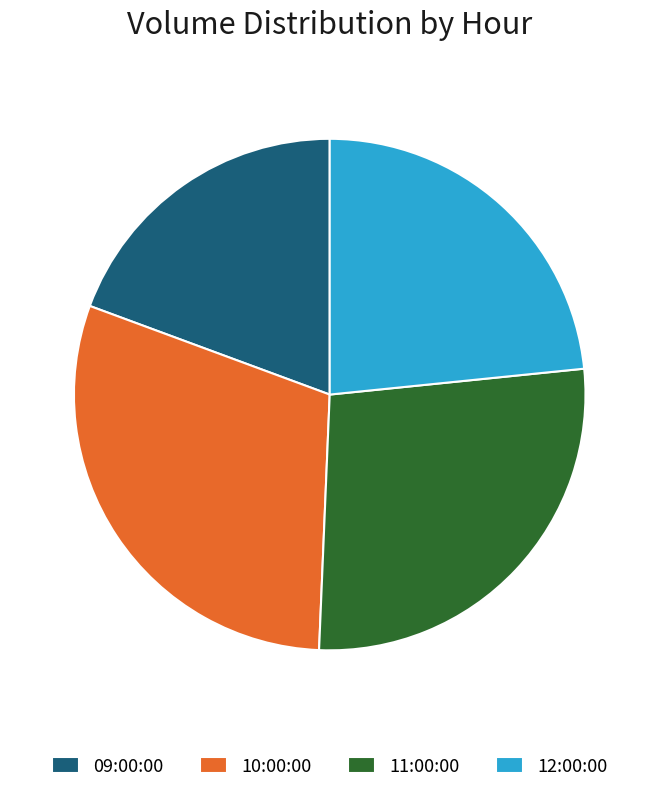

Which category has the smallest portion of the pie?

09:00:00